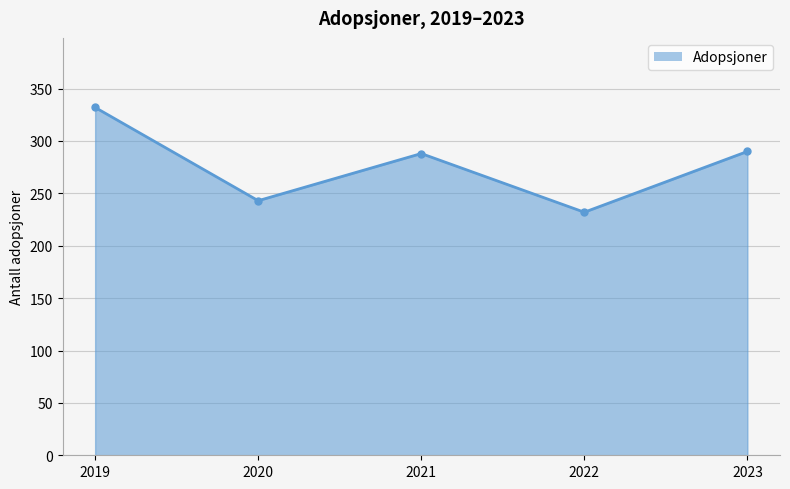

Reading right to left, what are all the values shown in this chart?

290	232	288	243	332